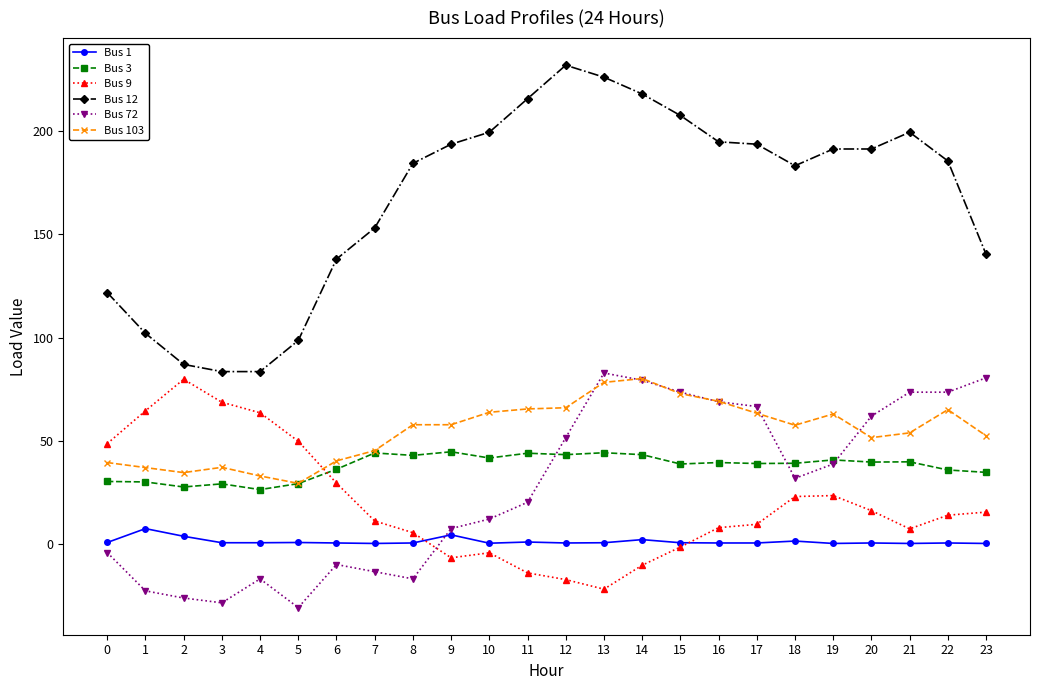

Is the value of Bus 103 at 18 greater than the value of Bus 1 at 3?

Yes